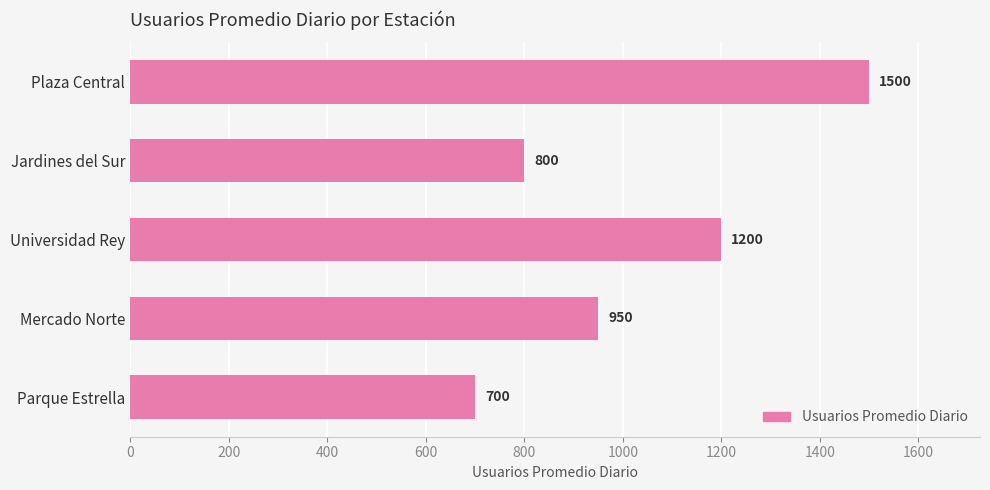

How many data points are less than 950?

2